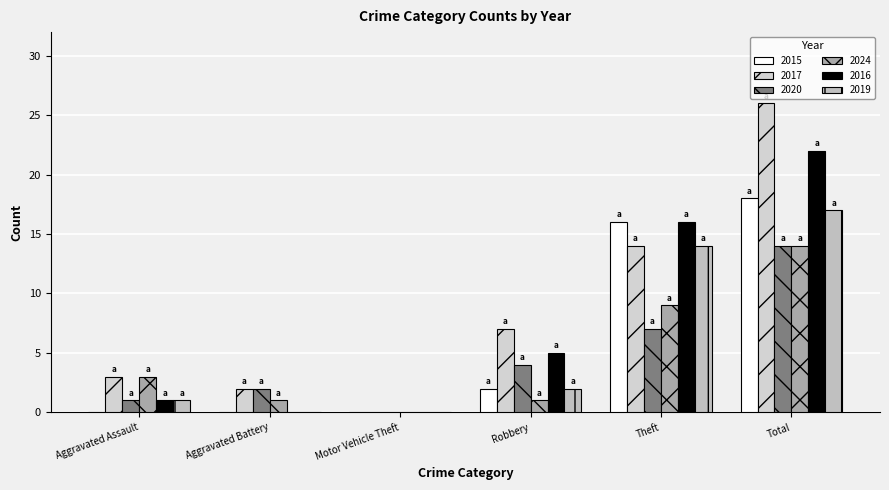

Are the bars horizontal?

No